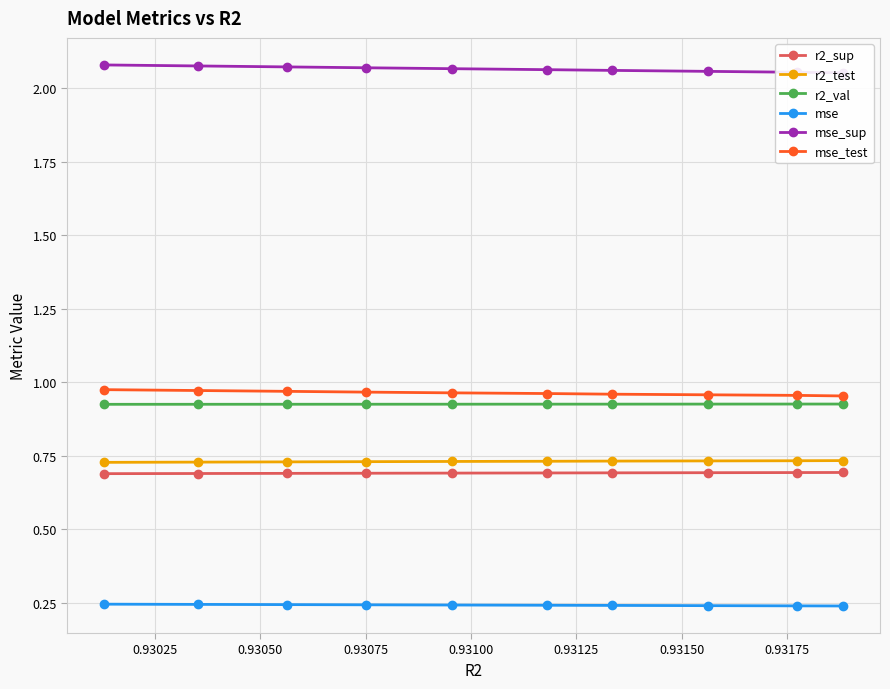

Count the mse values in the range 0 to 1.

10